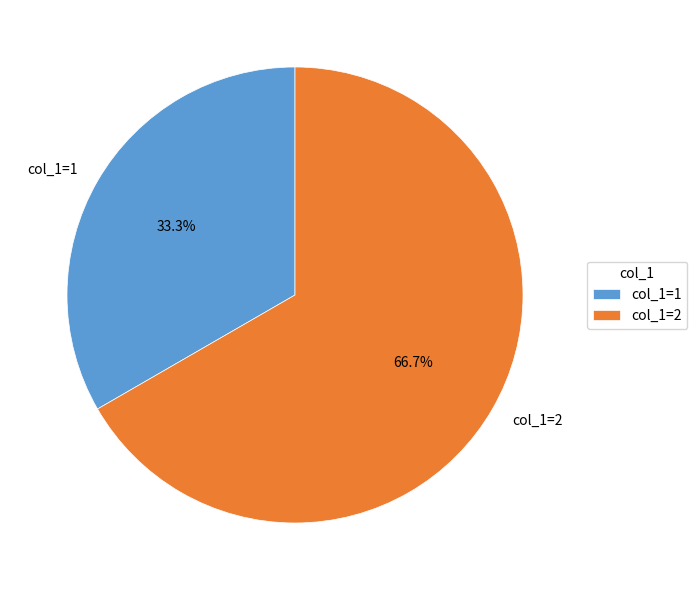

Which has a higher value, col_1=1 or col_1=2?

col_1=2